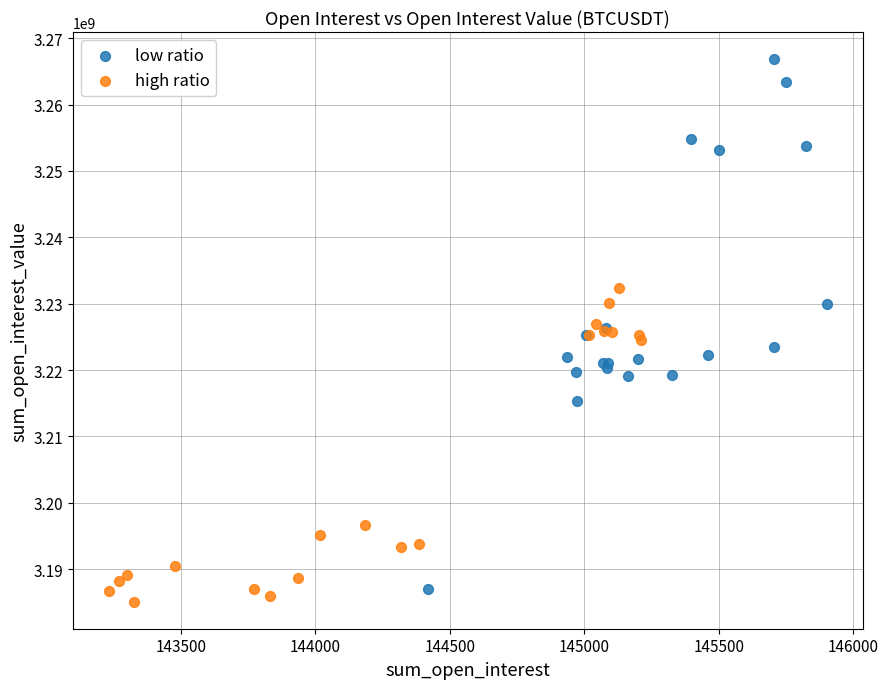

What are all the series names shown in the legend?

low ratio, high ratio